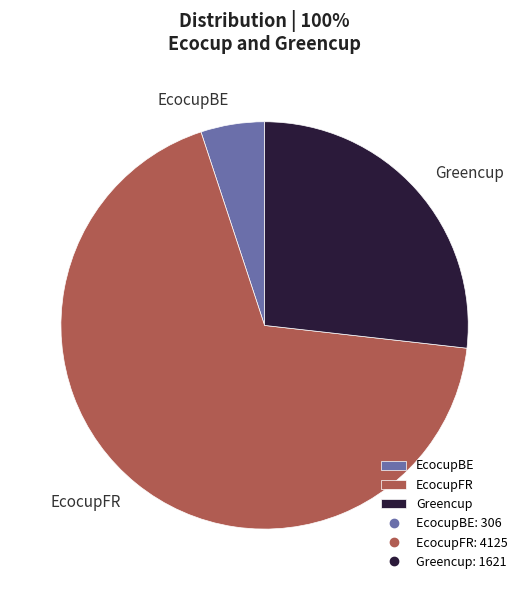

Rank the categories by value from lowest to highest.

EcocupBE, Greencup, EcocupFR